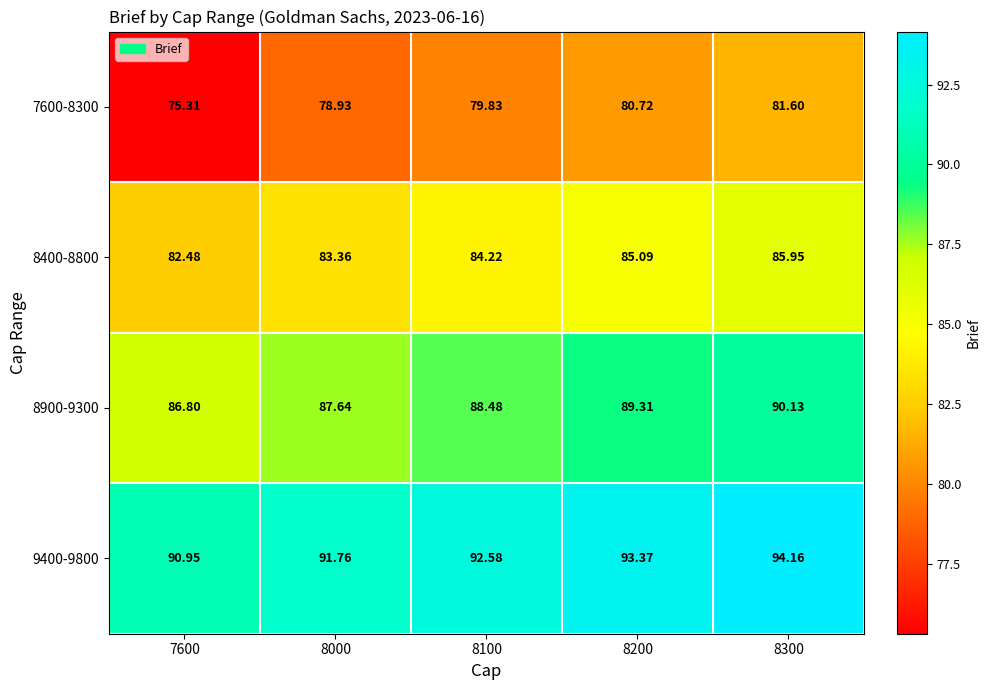

Is the value of 9400-9800 at 8100 greater than the value of 8900-9300 at 8100?

Yes